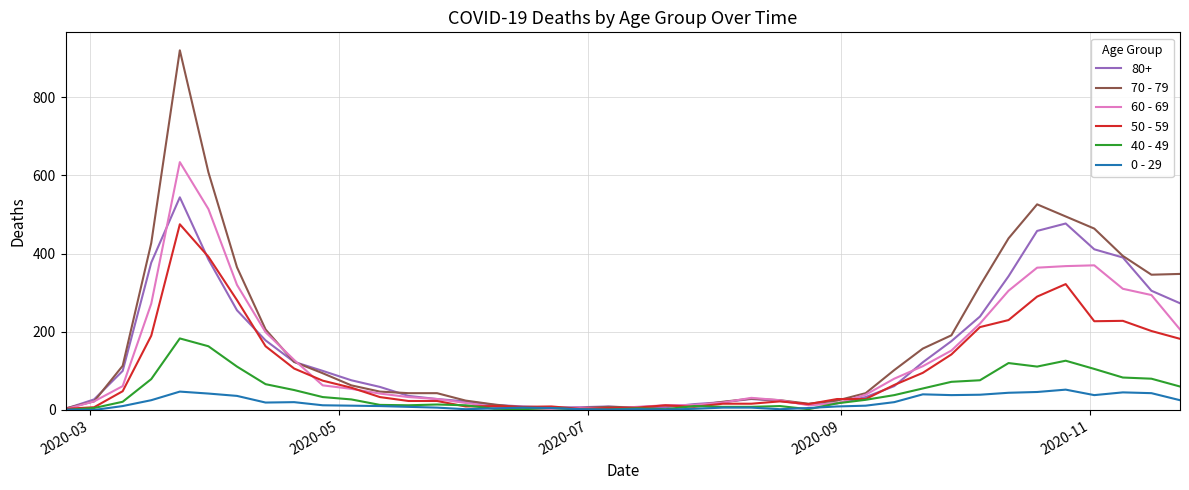

Which series has the largest total across all categories?

70 - 79